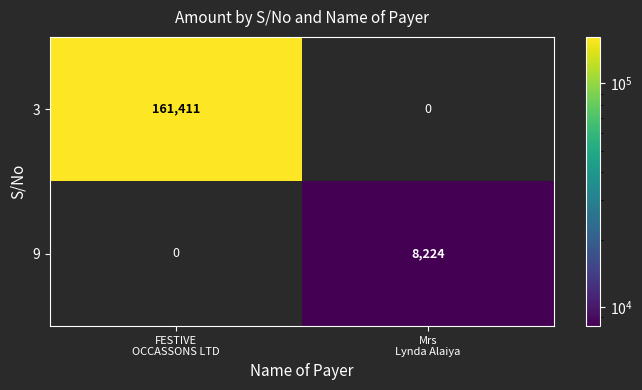

At which category is the sum across all series the highest?

FESTIVE
OCCASSONS LTD